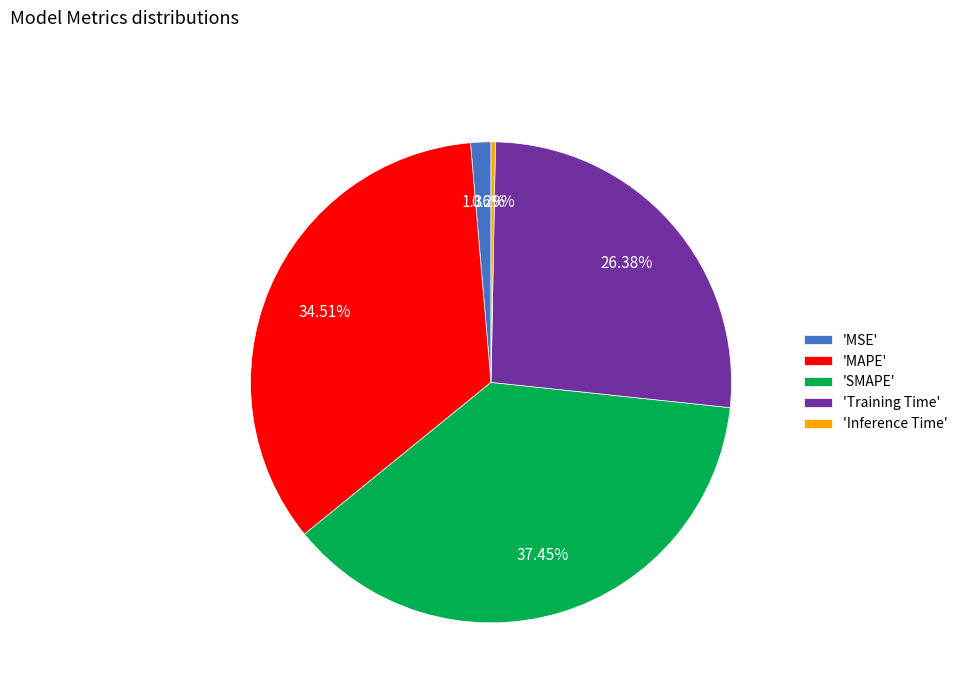

Does 'MSE' represent more than half of the total?

No